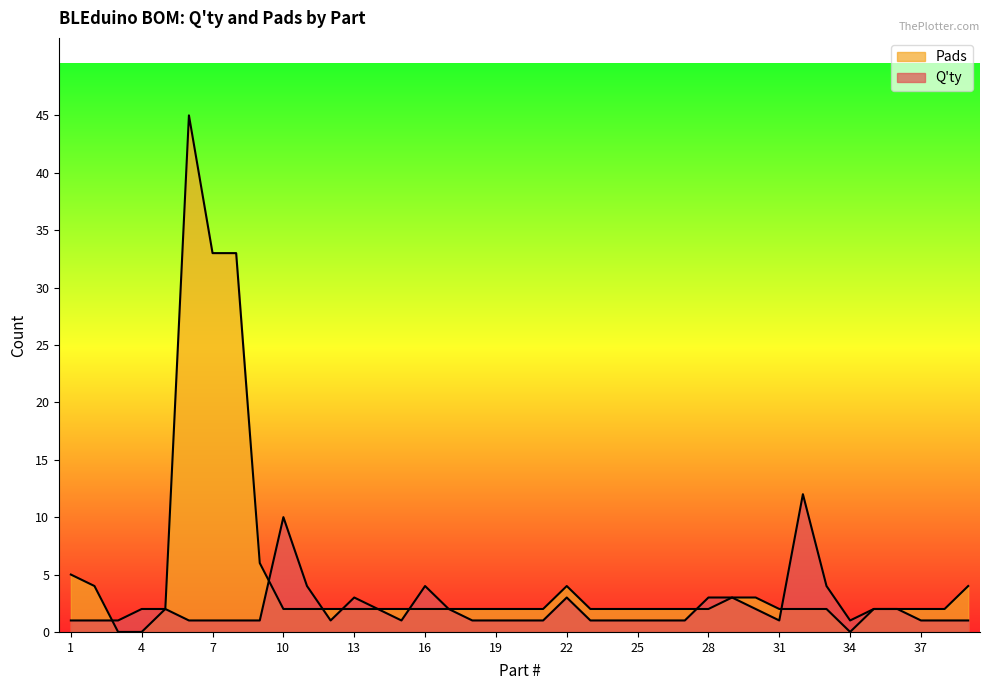

What is the maximum value for Pads?

45